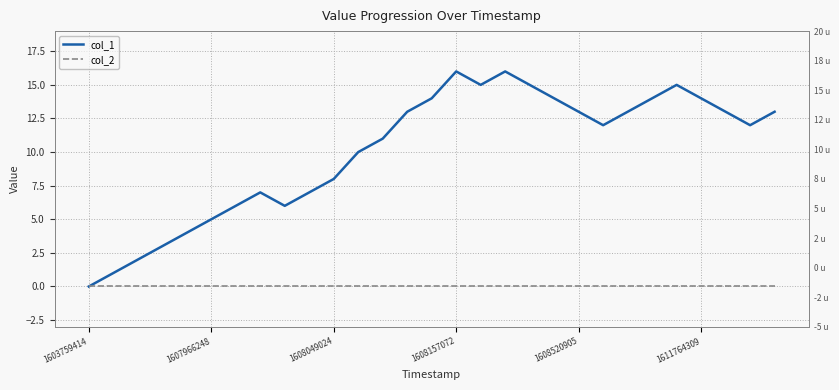

How many lines are shown in the chart?

2